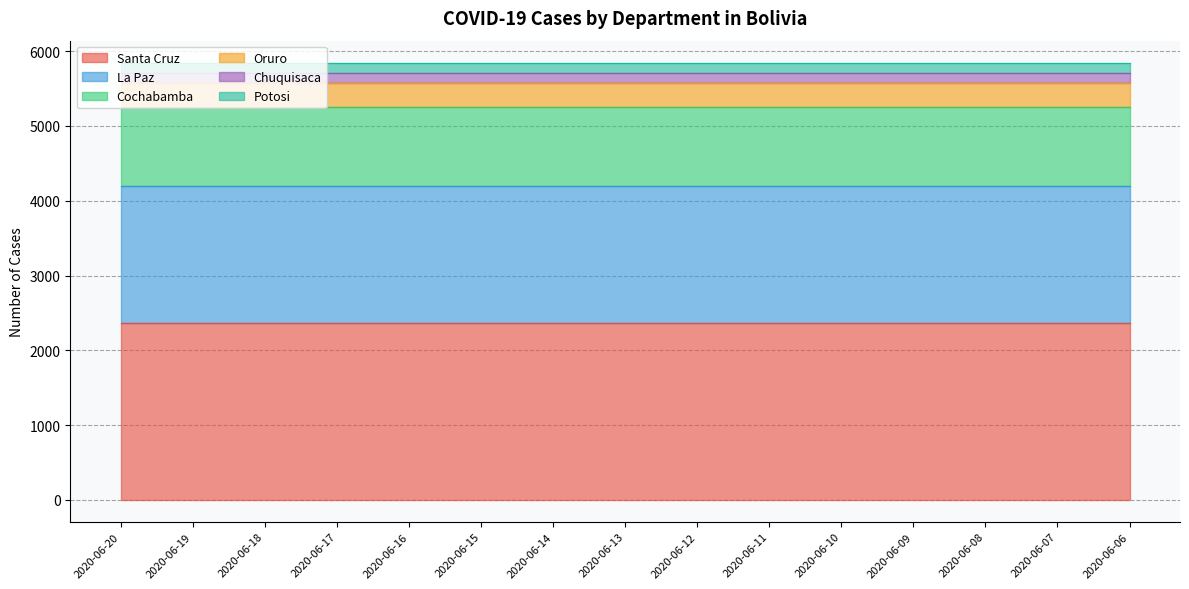

Reading right to left, extract all data points from this chart.

Santa Cruz: 2365	2365	2365	2365	2365	2365	2365	2365	2365	2365	2365	2365	2365	2365	2365
La Paz: 1830	1830	1830	1830	1830	1830	1830	1830	1830	1830	1830	1830	1830	1830	1830
Cochabamba: 1052	1052	1052	1052	1052	1052	1052	1052	1052	1052	1052	1052	1052	1052	1052
Oruro: 325	325	325	325	325	325	325	325	325	325	325	325	325	325	325
Chuquisaca: 131	131	131	131	131	131	131	131	131	131	131	131	131	131	131
Potosi: 145	145	145	145	145	145	145	145	145	145	145	145	145	145	145